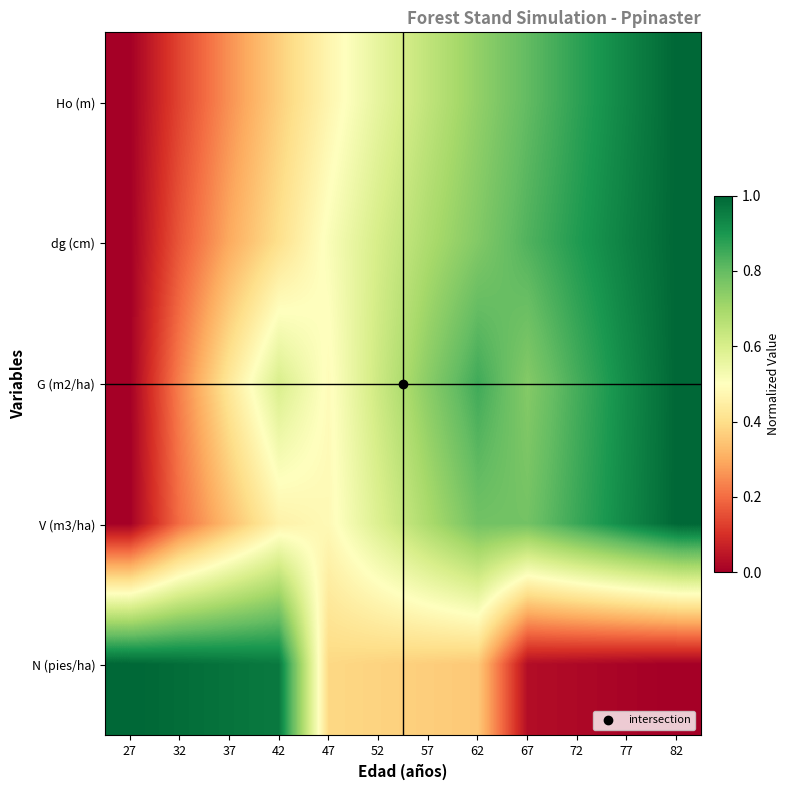

Reading right to left, extract all data points from this chart.

Ho (m): 82=1.0	77=0.9	72=0.9	67=0.8	62=0.7	57=0.6	52=0.6	47=0.5	42=0.4	37=0.3	32=0.1	27=0.0
dg (cm): 82=1.0	77=0.9	72=0.9	67=0.8	62=0.8	57=0.7	52=0.6	47=0.5	42=0.4	37=0.3	32=0.2	27=0.0
G (m2/ha): 82=1.0	77=0.9	72=0.8	67=0.8	62=0.8	57=0.7	52=0.6	47=0.5	42=0.6	37=0.4	32=0.2	27=0.0
V (m3/ha): 82=1.0	77=0.9	72=0.9	67=0.8	62=0.8	57=0.7	52=0.6	47=0.5	42=0.5	37=0.3	32=0.2	27=0.0
N (pies/ha): 82=0.0	77=0.0	72=0.0	67=0.0	62=0.4	57=0.4	52=0.4	47=0.4	42=1.0	37=1.0	32=1.0	27=1.0